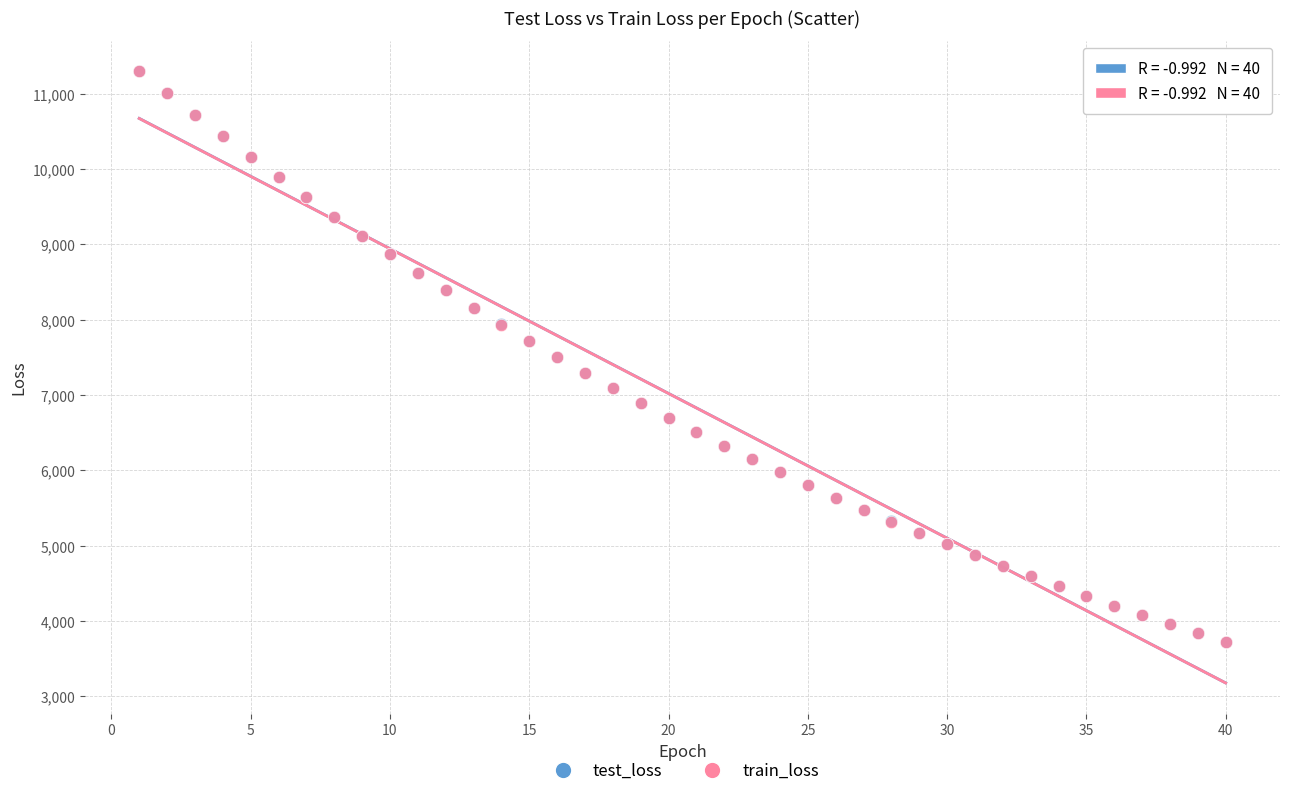

What are all the series names shown in the legend?

test_loss, train_loss